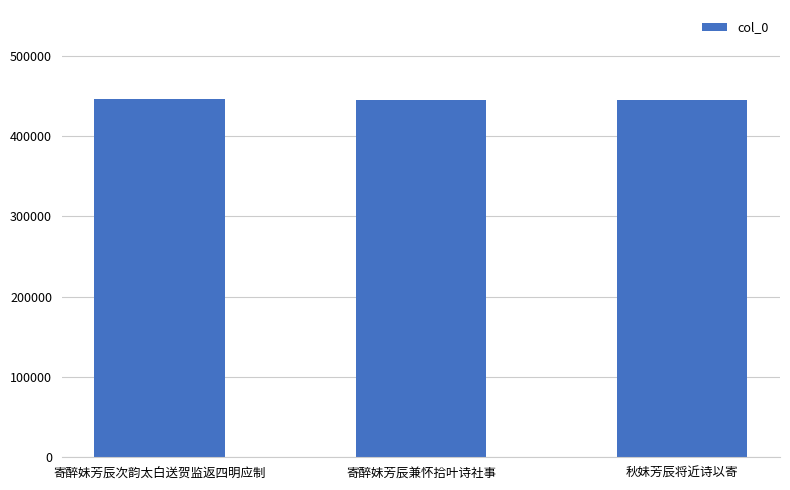

Approximately how many times larger is the value at 寄醉妹芳辰次韵太白送贺监返四明应制 compared to 寄醉妹芳辰兼怀拾叶诗社事?

1.0